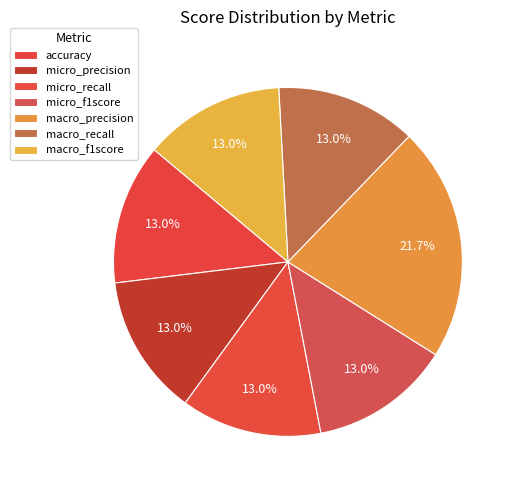

Combined, what portion of the pie is micro_precision and macro_recall?

26.1%